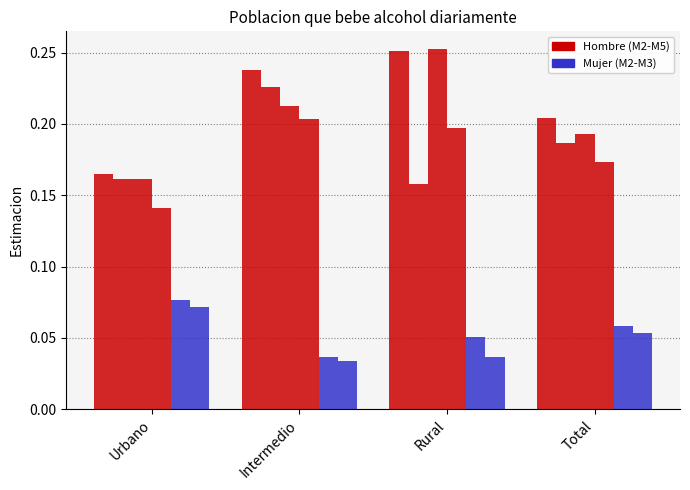

How many groups of bars are there?

4